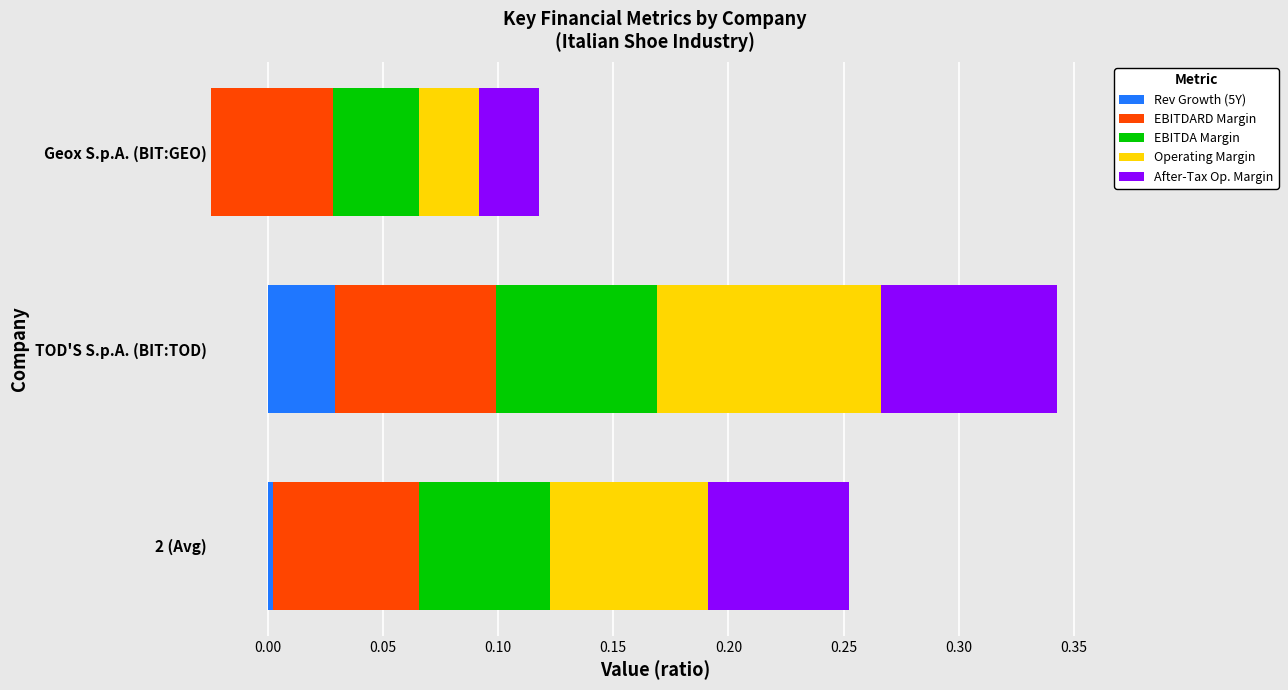

The historical_growth_revenue_last_5_years series shows 0.0 at TOD'S S.p.A. (BIT:TOD). True or false?

True